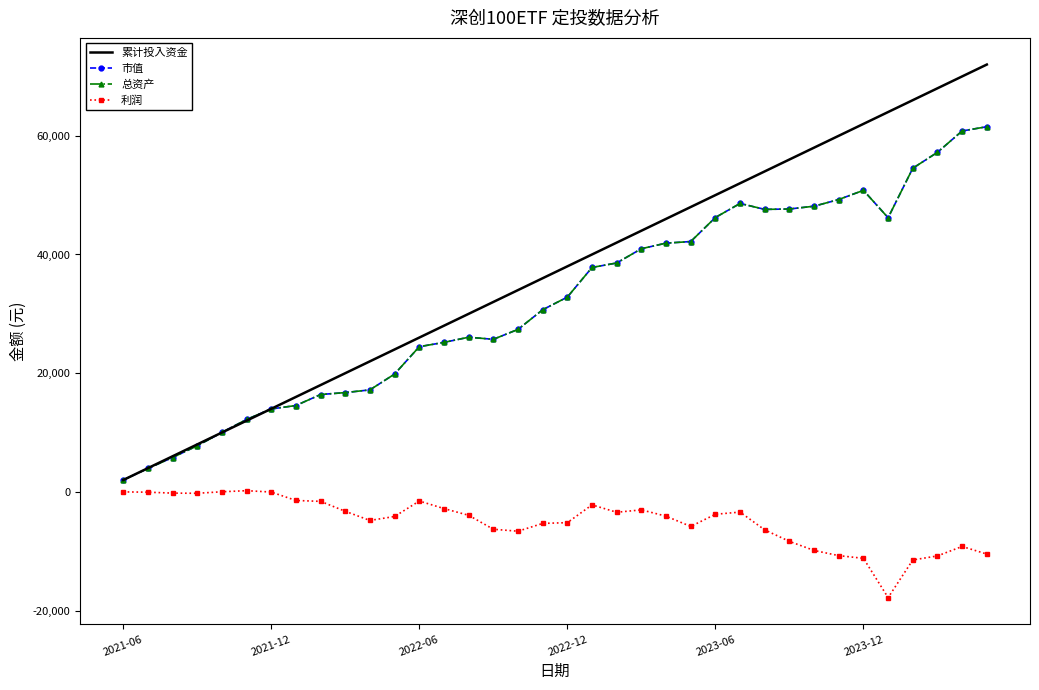

What is the maximum value shown in the chart?

72000.0